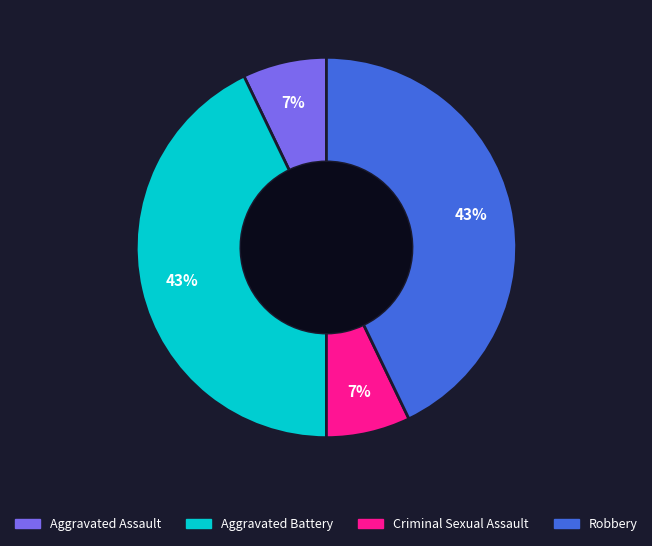

Is it true that Robbery is 43% of the pie?

True